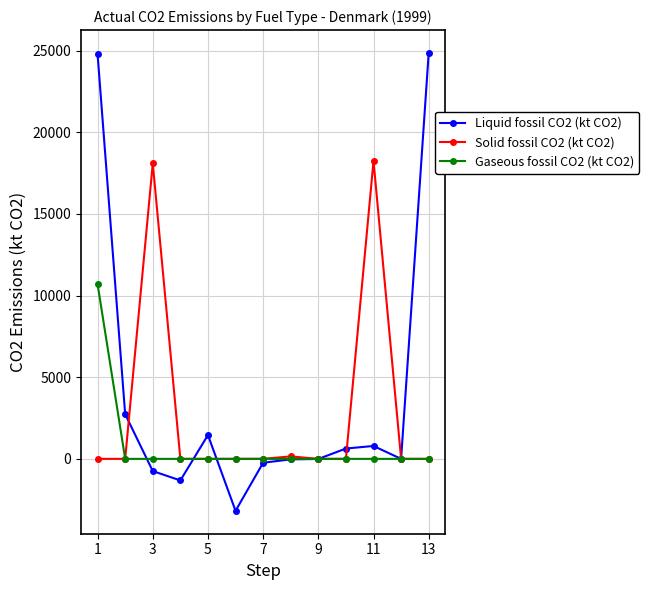

List the series in order of their peak value, lowest first.

Gaseous fossil CO2 (kt CO2), Solid fossil CO2 (kt CO2), Liquid fossil CO2 (kt CO2)